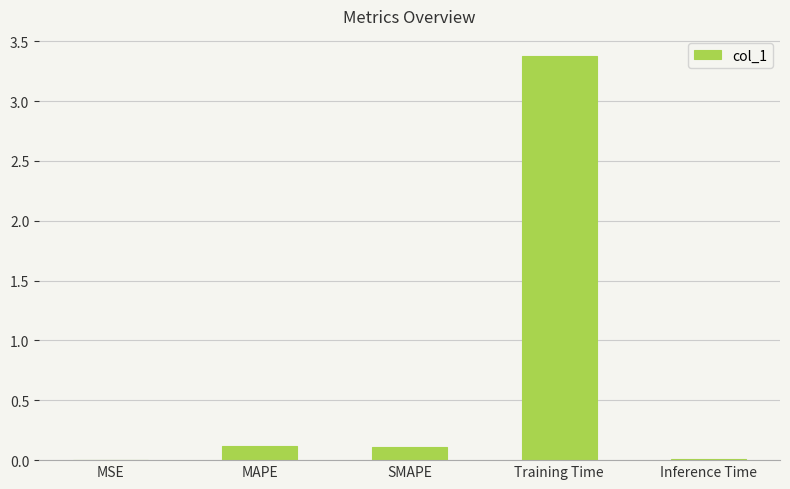

Which has a higher value, MAPE or MSE?

MAPE